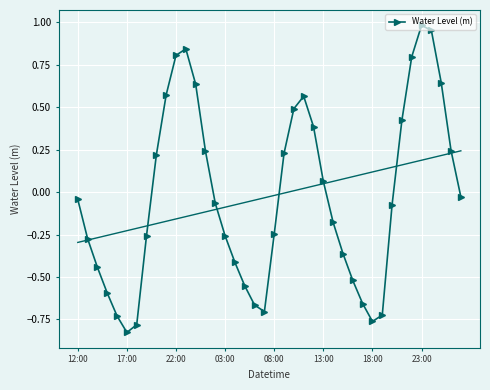

What is the value of the 25th point from the left?

0.4